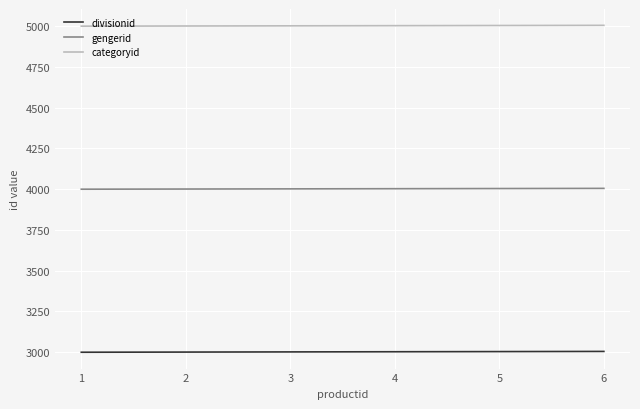

What are all the series names shown in the legend?

divisionid, gengerid, categoryid